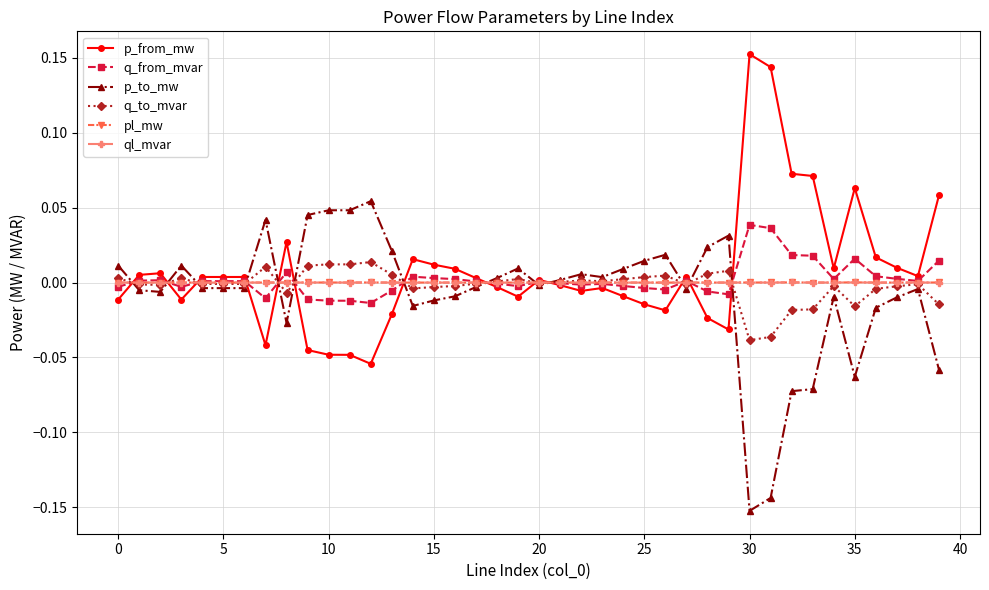

True or false: ql_mvar has more than 2 interior local peaks.

True